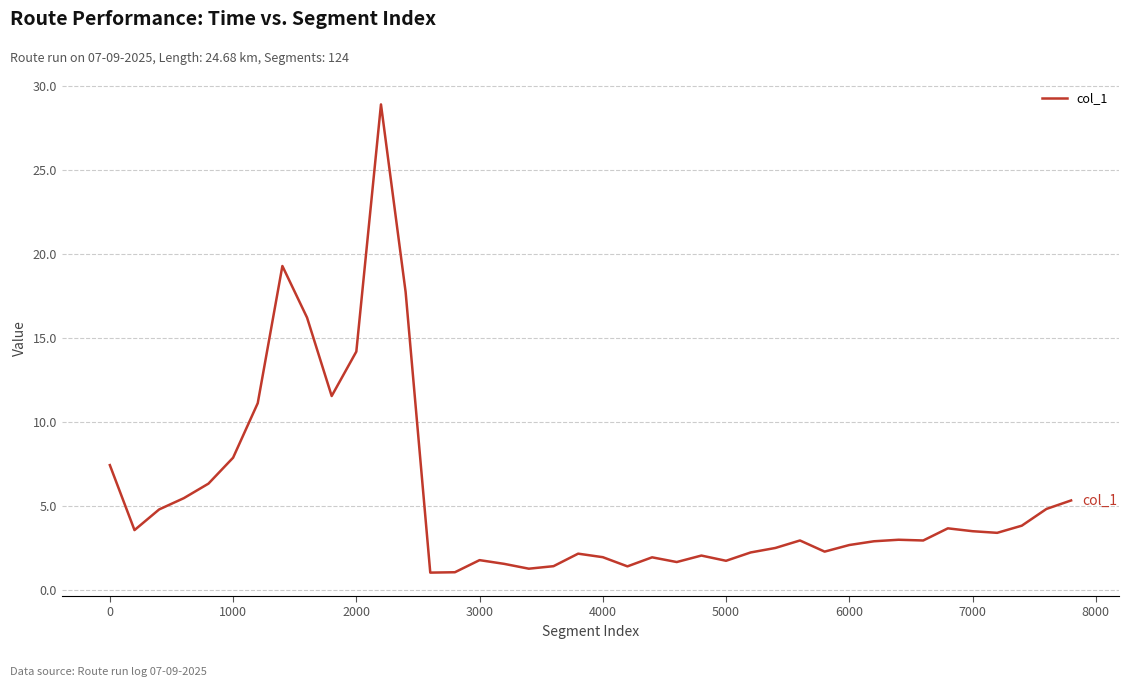

What is the difference between the maximum and minimum values?

27.9